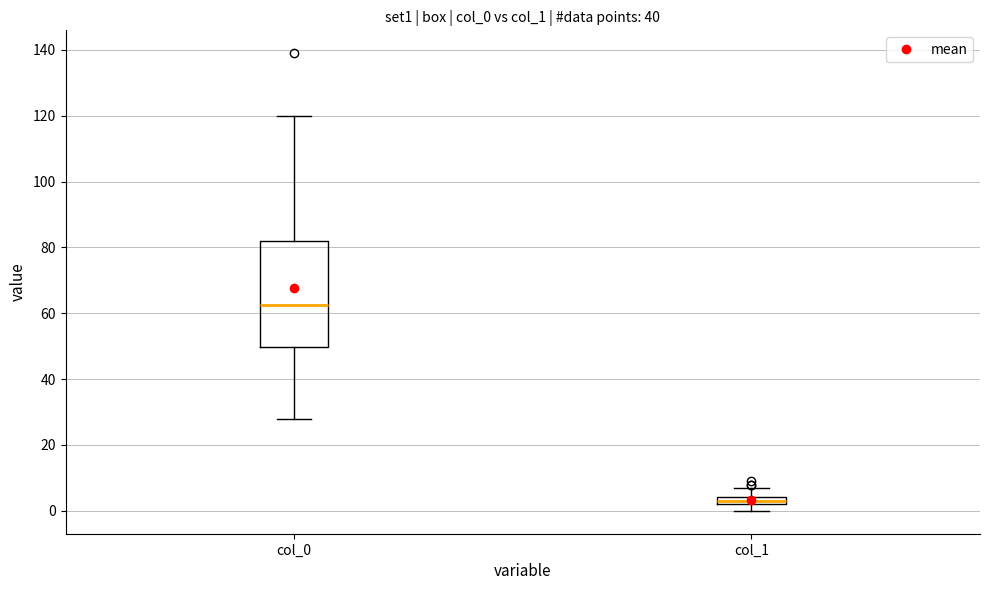

Which box has the highest median line?

col_0